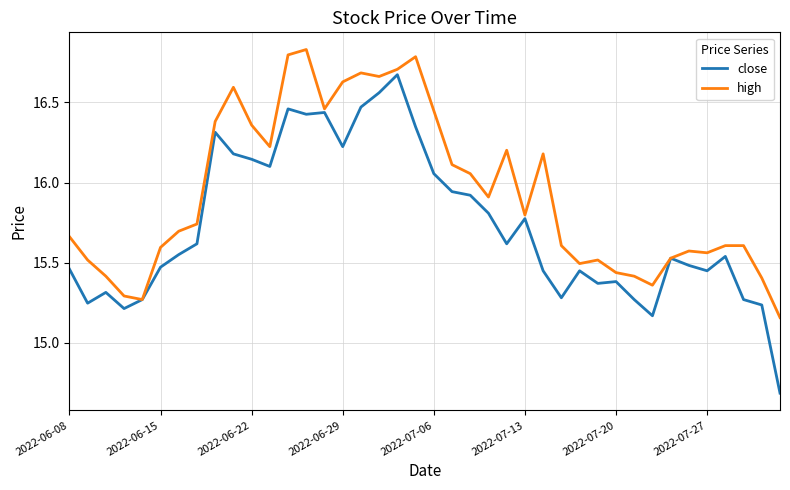

Does the chart display data point markers on the line(s)?

No